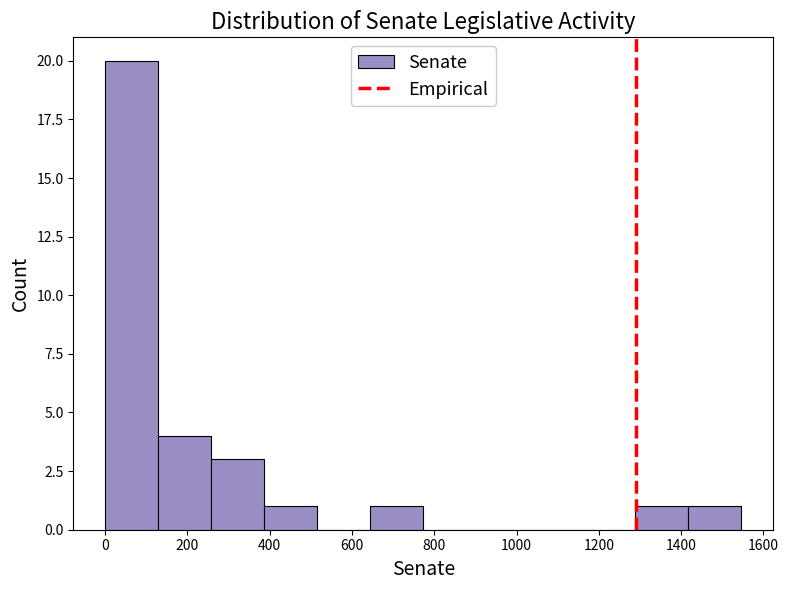

Over which range of the x-axis is the bar tallest?

0 to 120